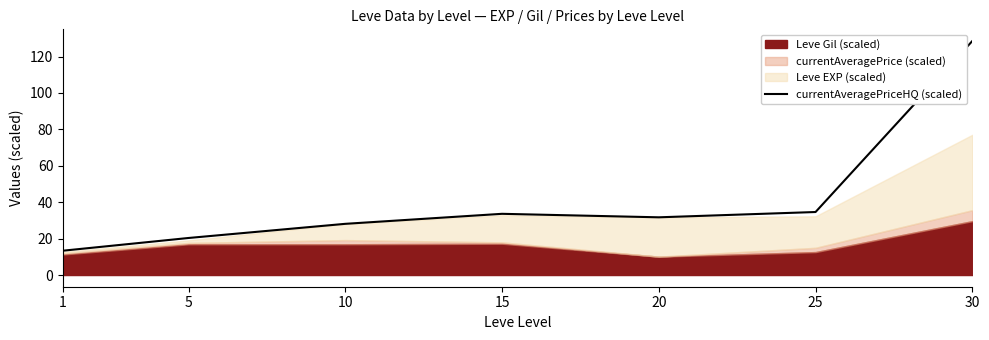

At which label does the data first exceed 31?

15